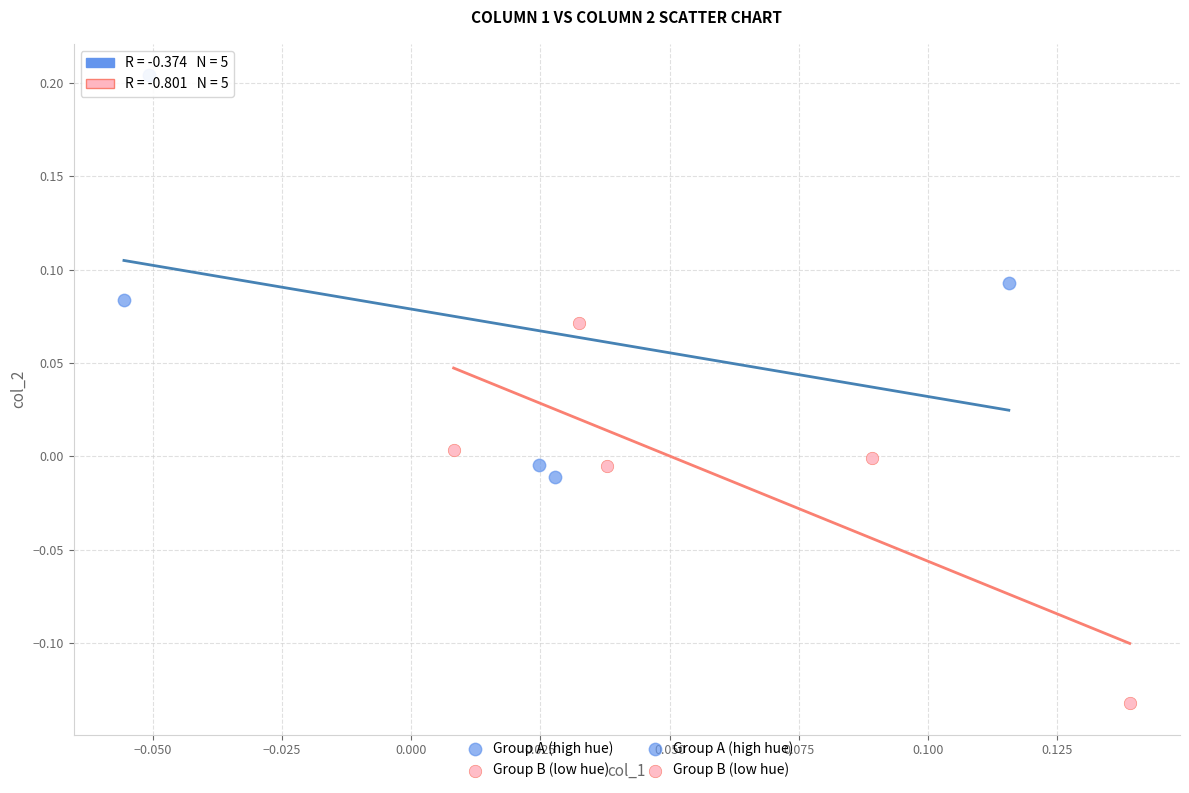

Which series reaches the maximum Y coordinate?

Group A (high hue)